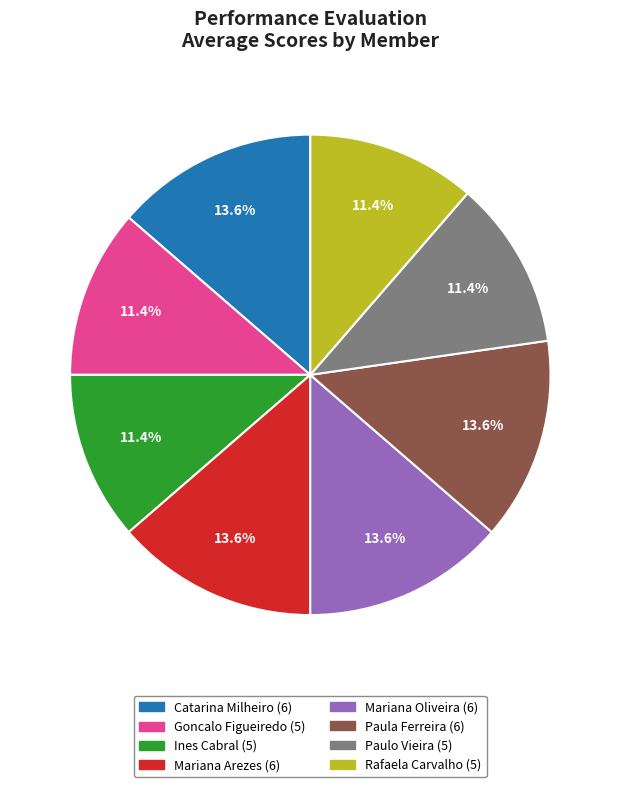

What is the ratio of the value at Catarina Milheiro to the value at Paula Ferreira?

1.0